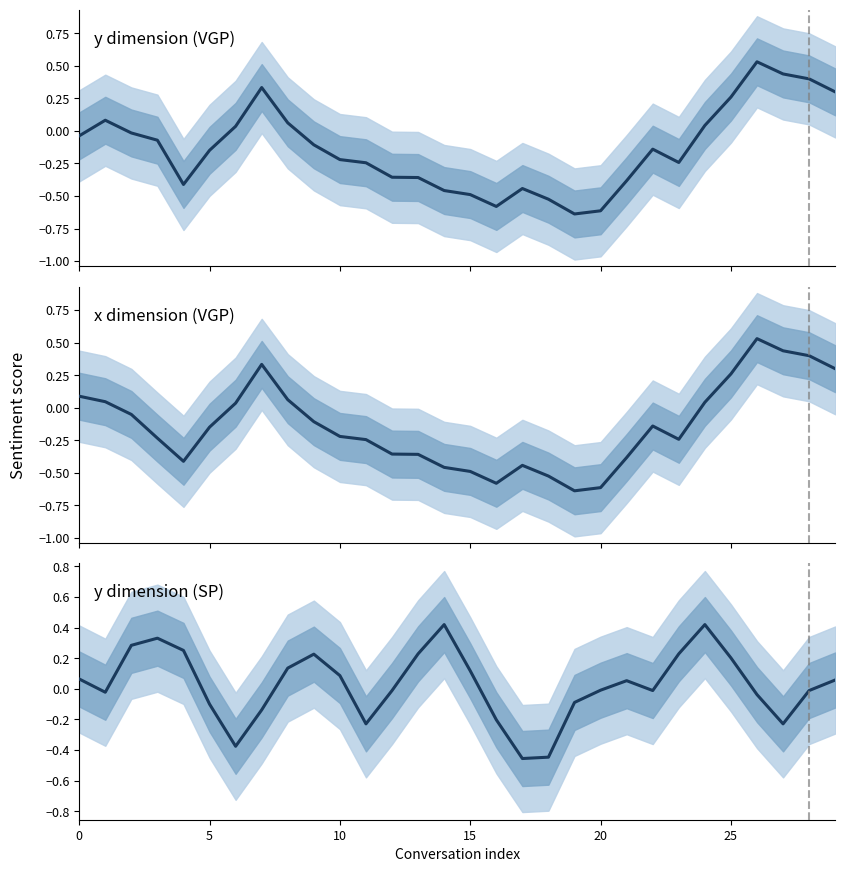

Does the chart have visible grid lines?

No